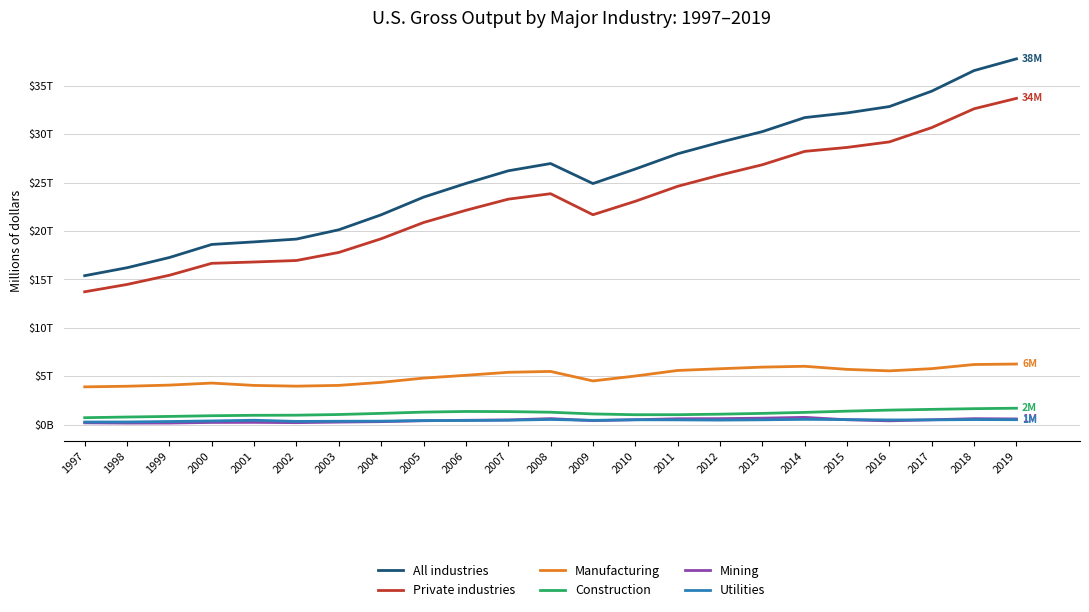

Read the Private industries value at 2012, to the nearest 100.

25797100